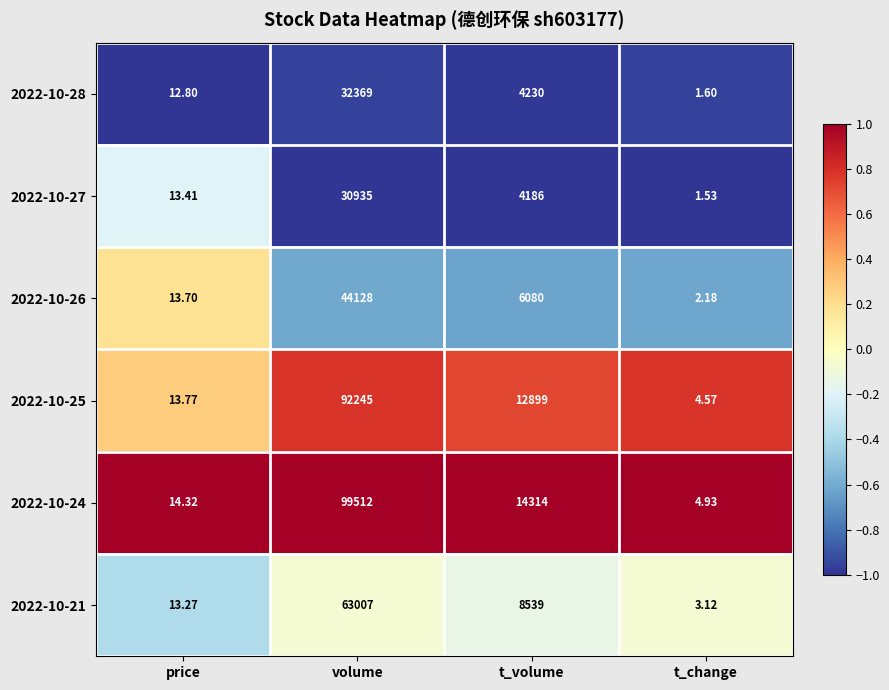

At which label does 2022-10-27 first exceed 4186?

volume